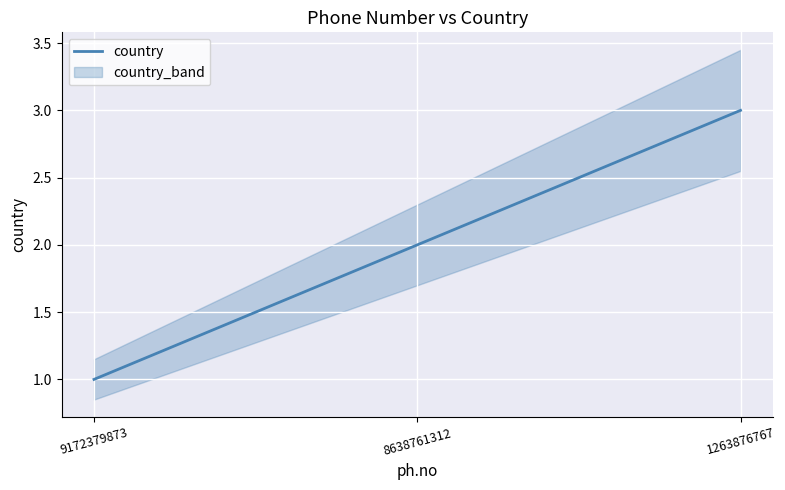

What is the maximum value shown in the chart?

3